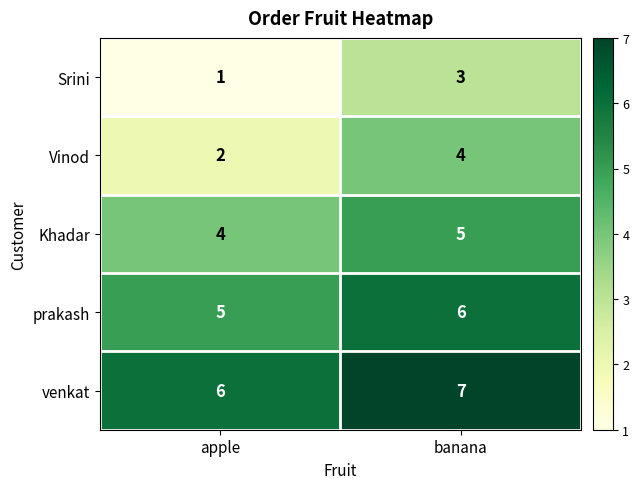

At which label is Khadar closest to 4?

apple